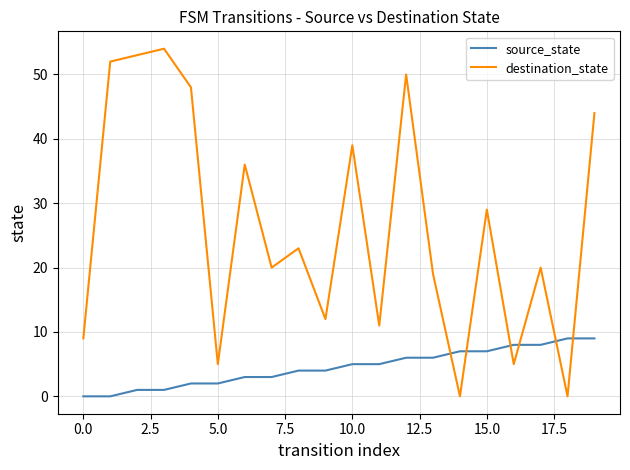

How many times do source_state and destination_state cross each other?

6